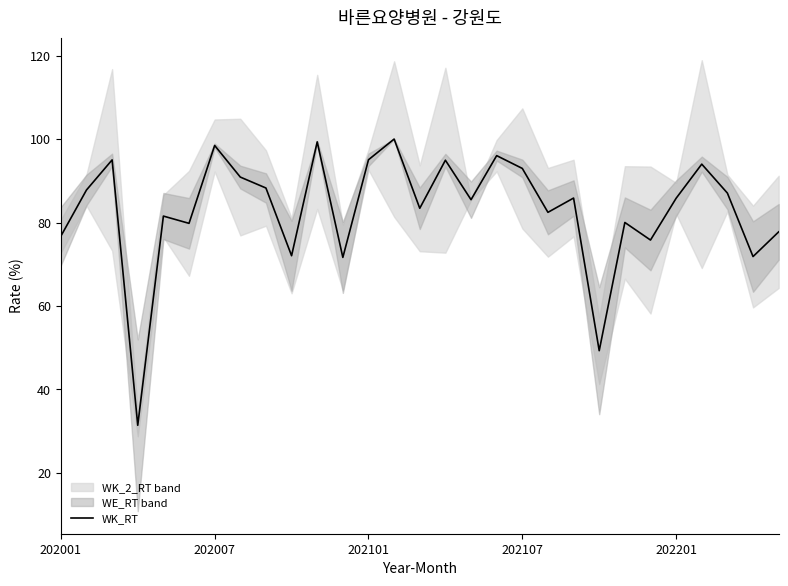

What is the minimum value for WK_RT?

31.4